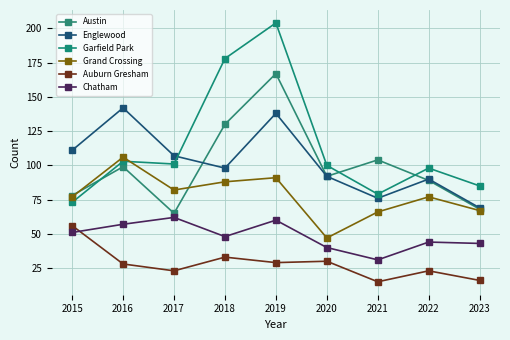

Reading left to right, extract all data points from this chart.

Austin: 78	99	65	130	167	92	104	89	68
Englewood: 111	142	107	98	138	92	76	90	69
Garfield Park: 73	103	101	178	204	100	79	98	85
Grand Crossing: 77	106	82	88	91	47	66	77	67
Auburn Gresham: 56	28	23	33	29	30	15	23	16
Chatham: 51	57	62	48	60	40	31	44	43